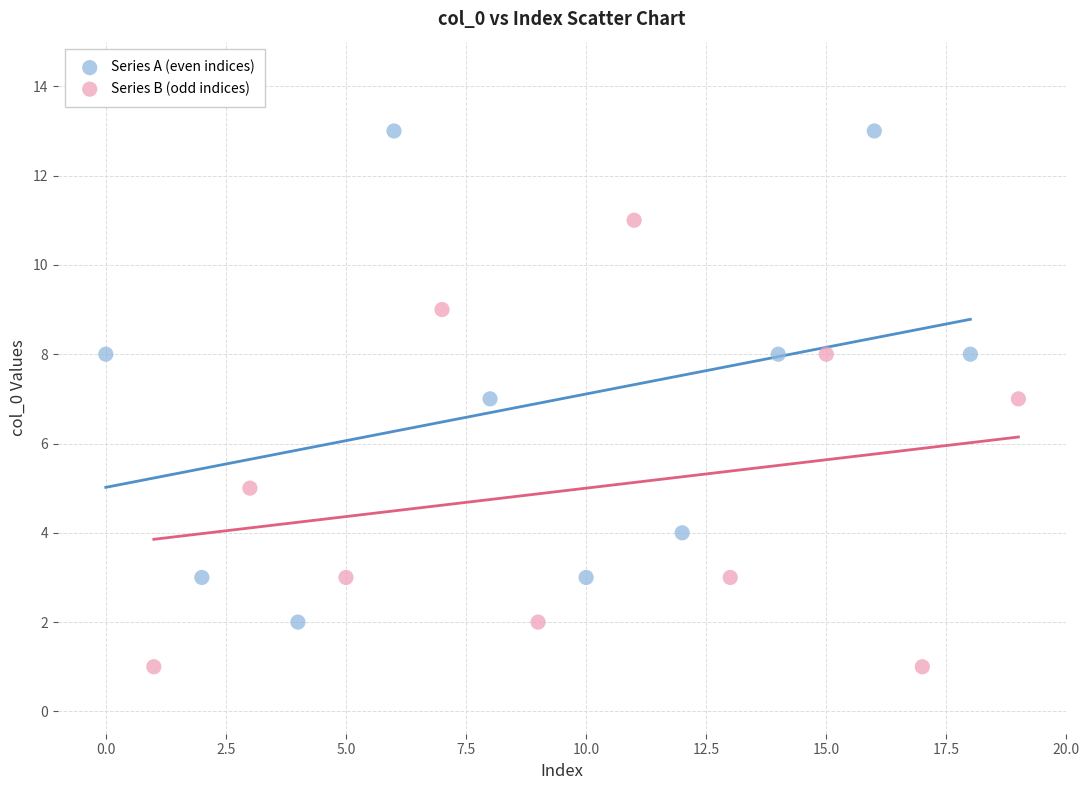

Which series reaches the minimum Y coordinate?

Series B (odd indices)